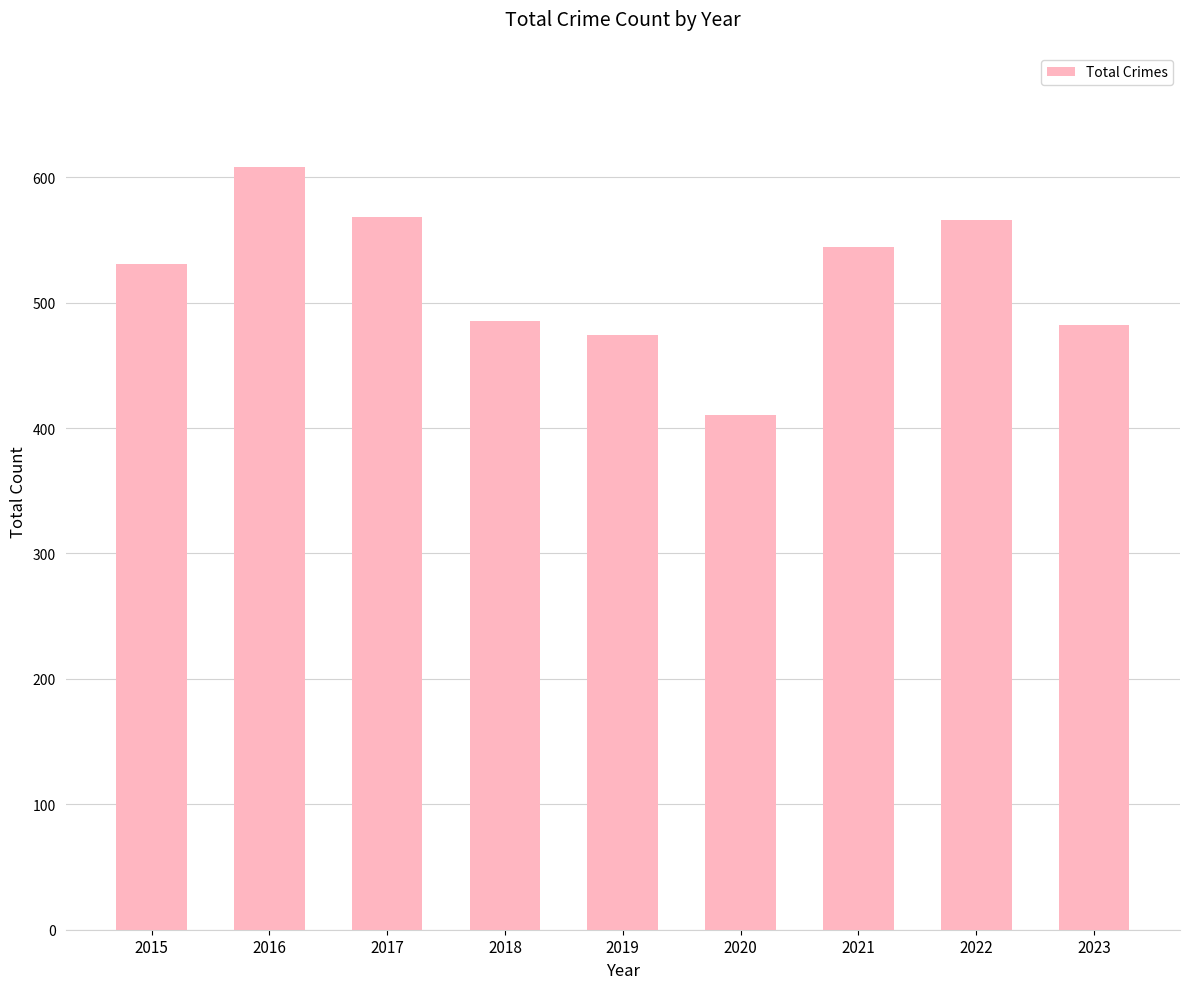

Are the bars grouped side by side (vs. stacked)?

No